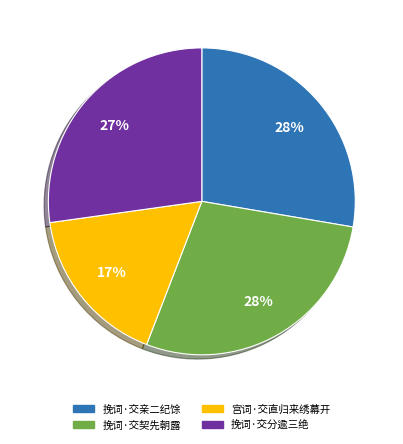

How many slices are in this pie chart?

4